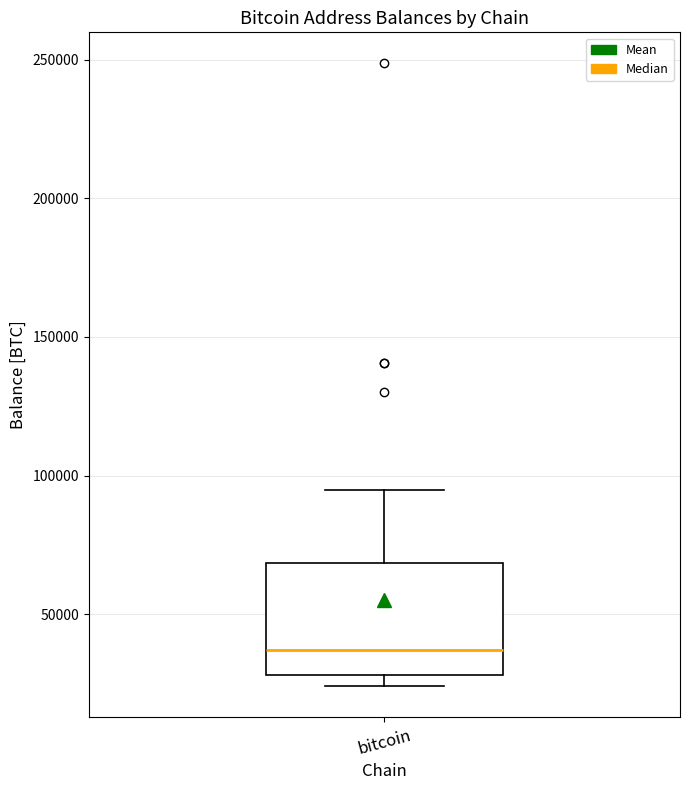

Transcribe this box plot: give where the median line is, the range the box spans, and where the two whiskers end, as read against the y-axis. The values are not printed on the chart, so give them approximately, as read against the axis.

median 35000, box 30000 to 70000, whiskers 25000 to 95000